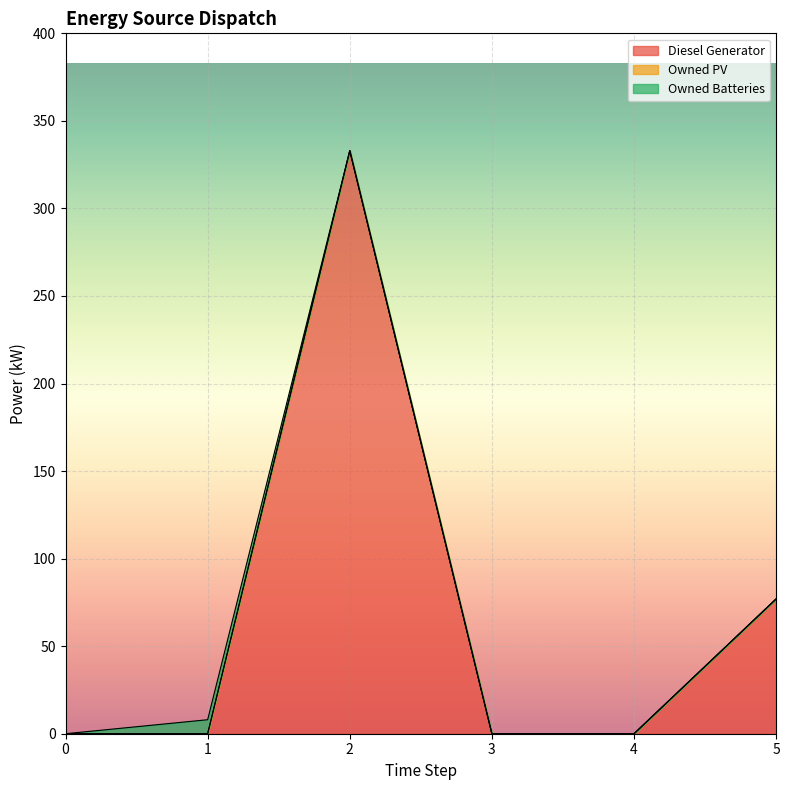

Which series changed the most between 0 and 5?

Diesel Generator